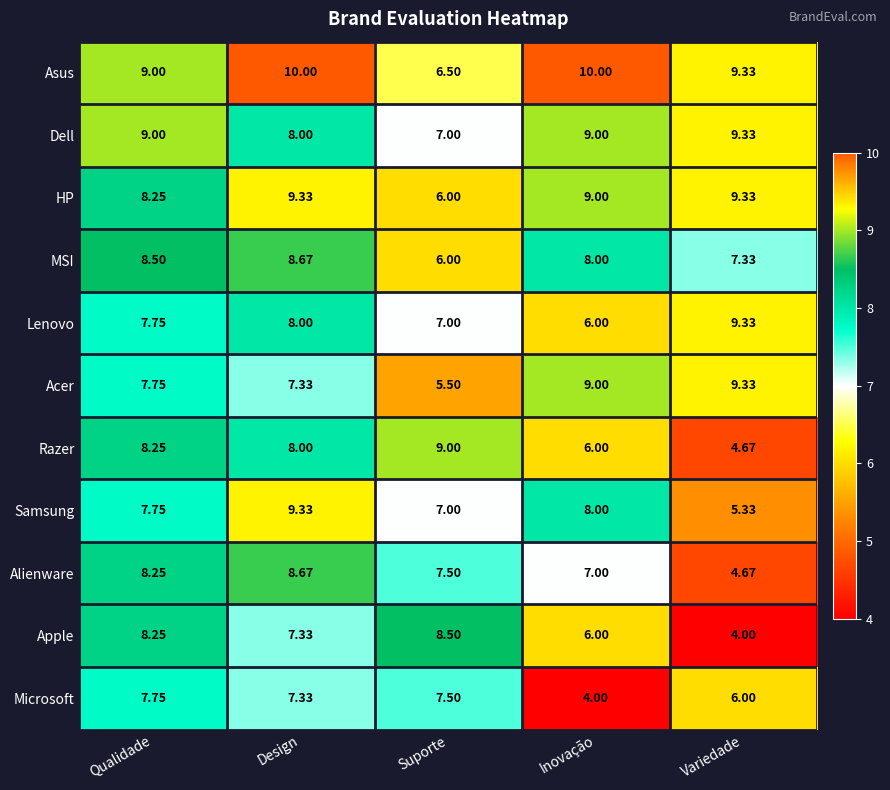

At which label does Acer reach its peak?

Variedade